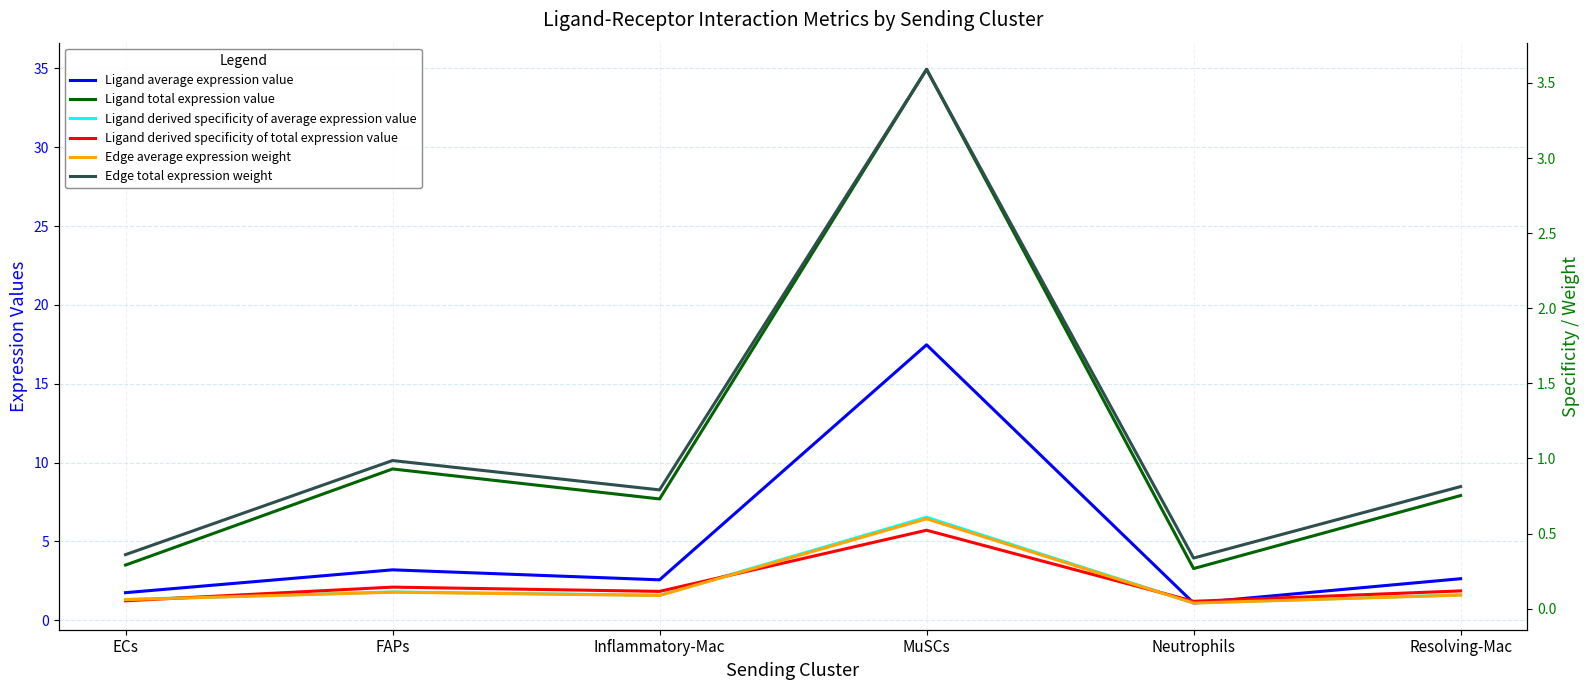

Count the number of categories in the chart.

6